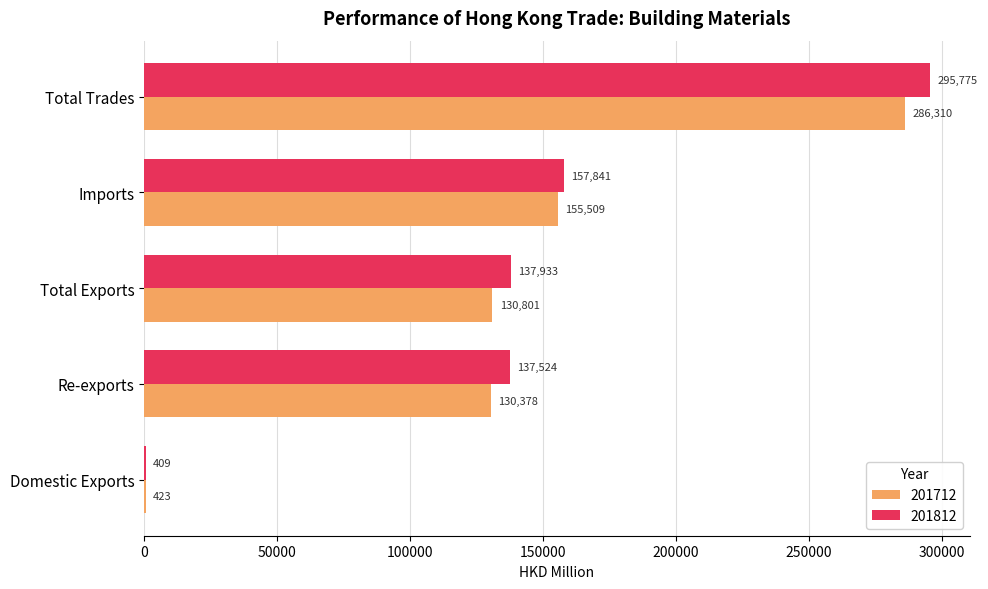

What value does the 201712 series have at Domestic Exports?

422.9